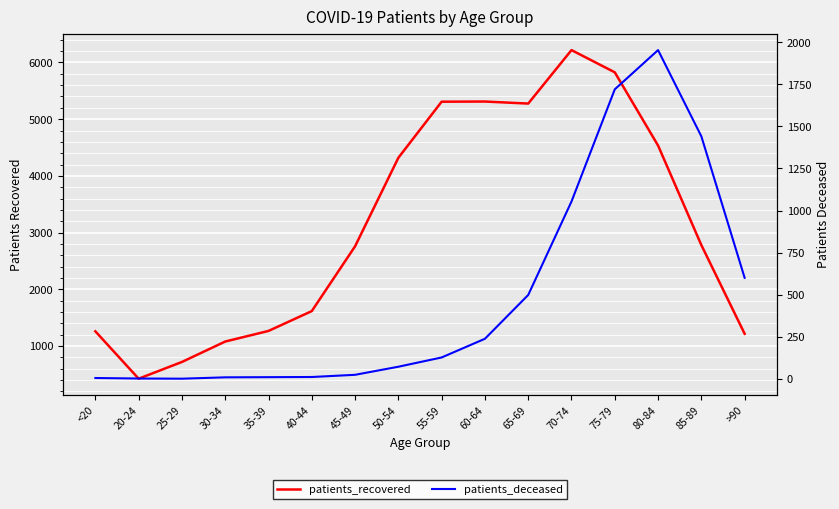

What is the label of the 1st point from the left?

<20